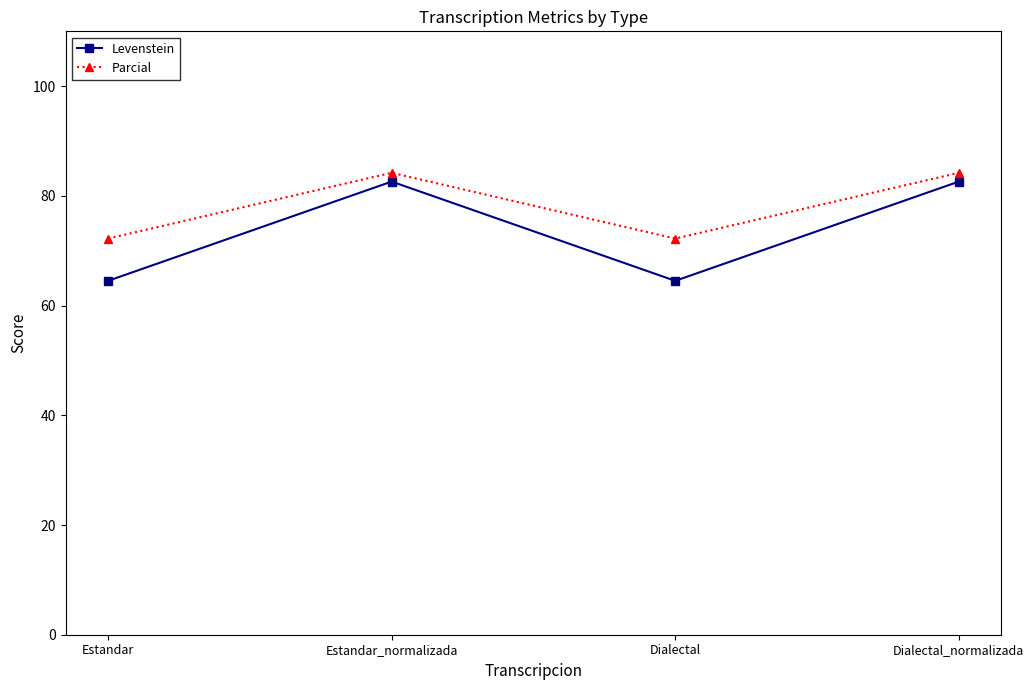

What is the average value of the Parcial series?

78.2